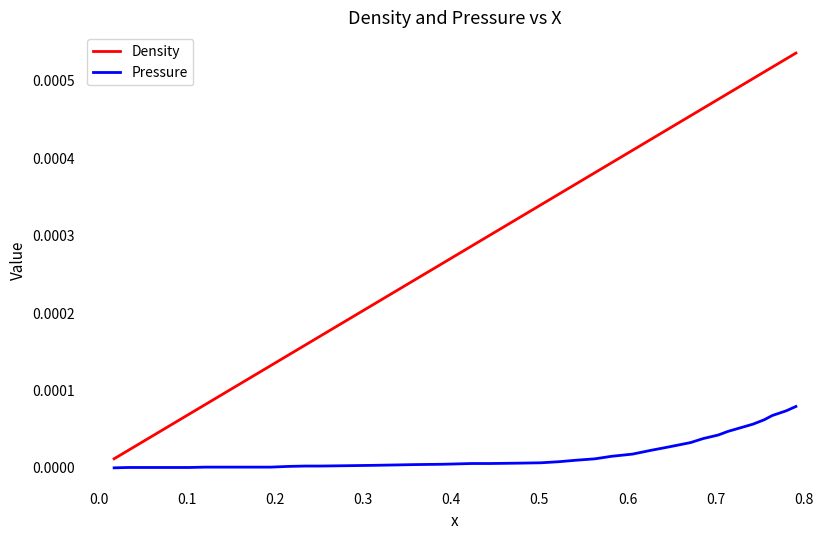

List the series in order of their overall mean, highest first.

Density, Pressure